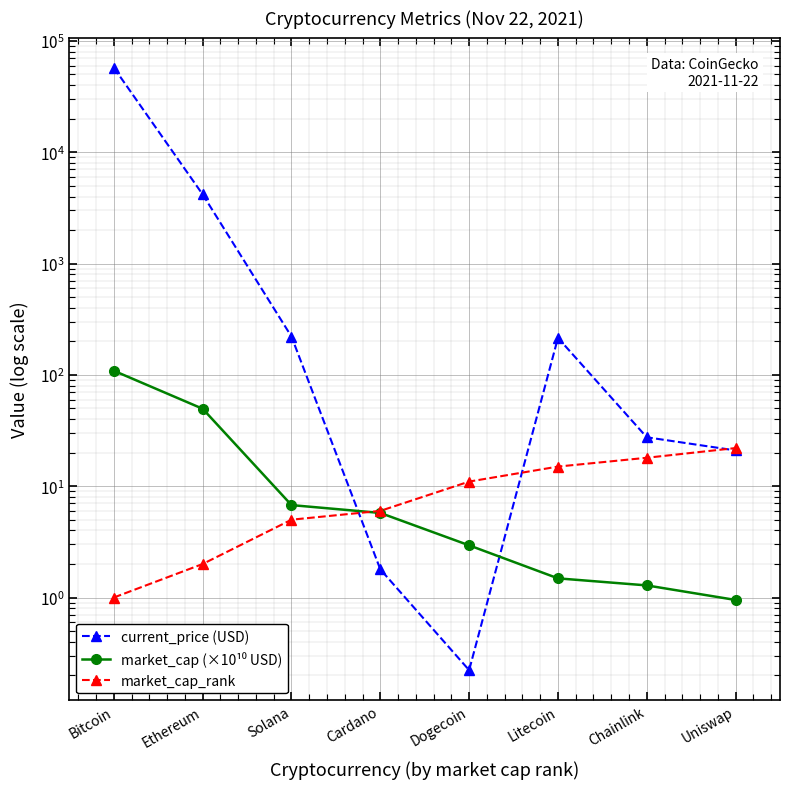

How many values in the market_cap_rank series exceed 11?

3